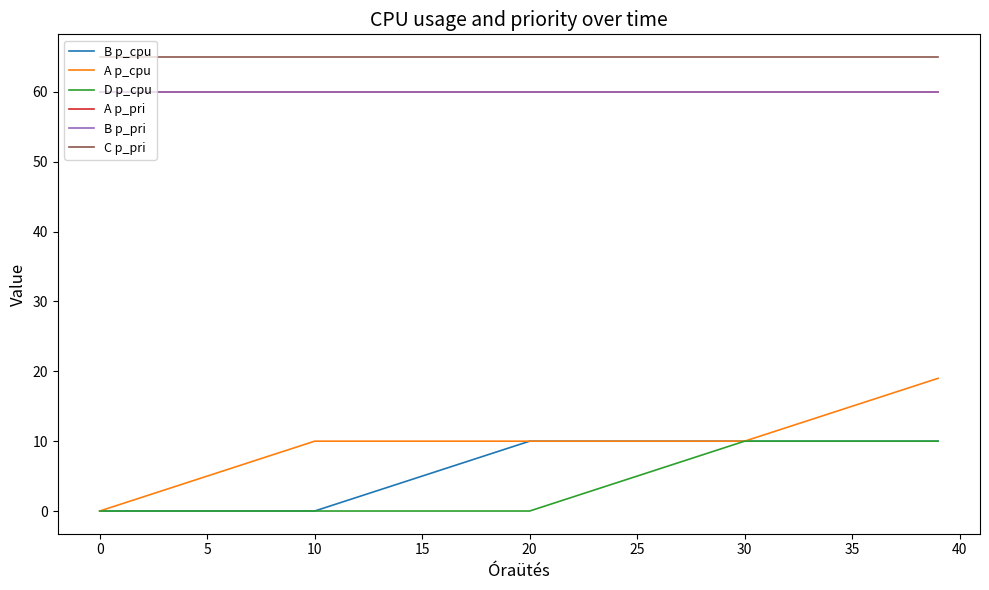

Does the chart display data point markers on the line(s)?

No